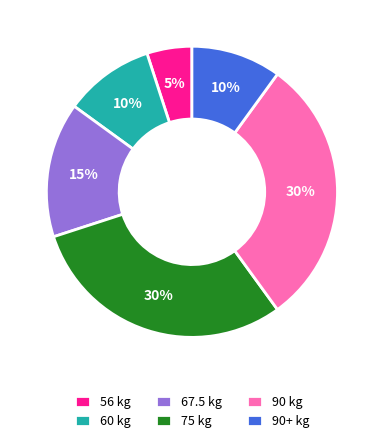

What is the smallest slice in the pie chart?

56 kg